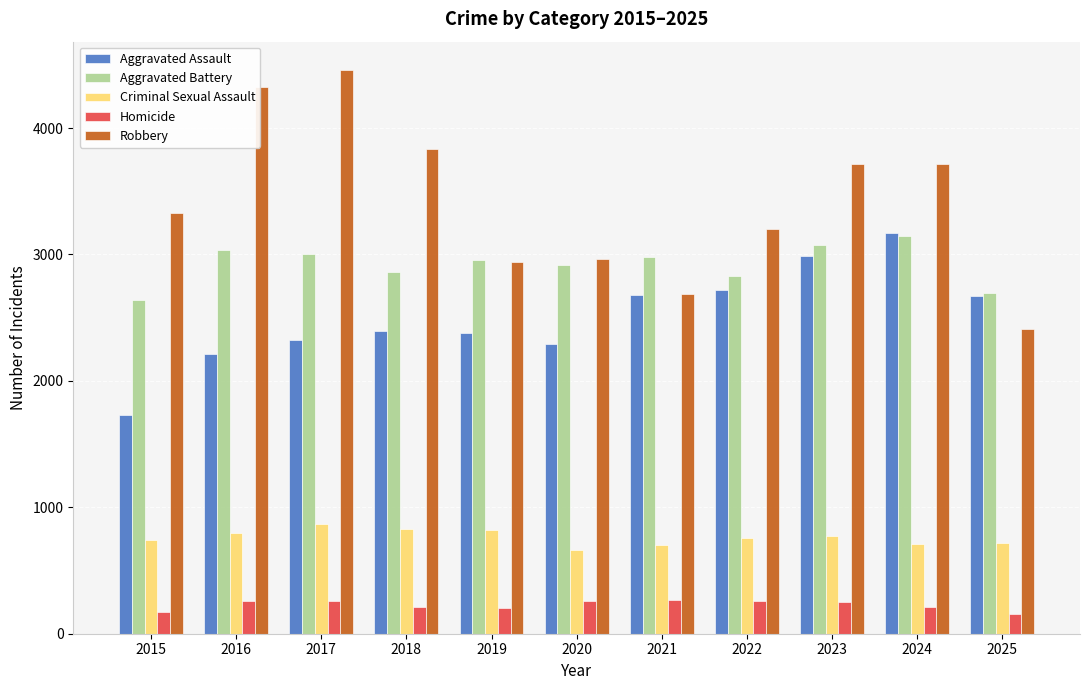

What are all the series names shown in the legend?

Aggravated Assault, Aggravated Battery, Criminal Sexual Assault, Homicide, Robbery